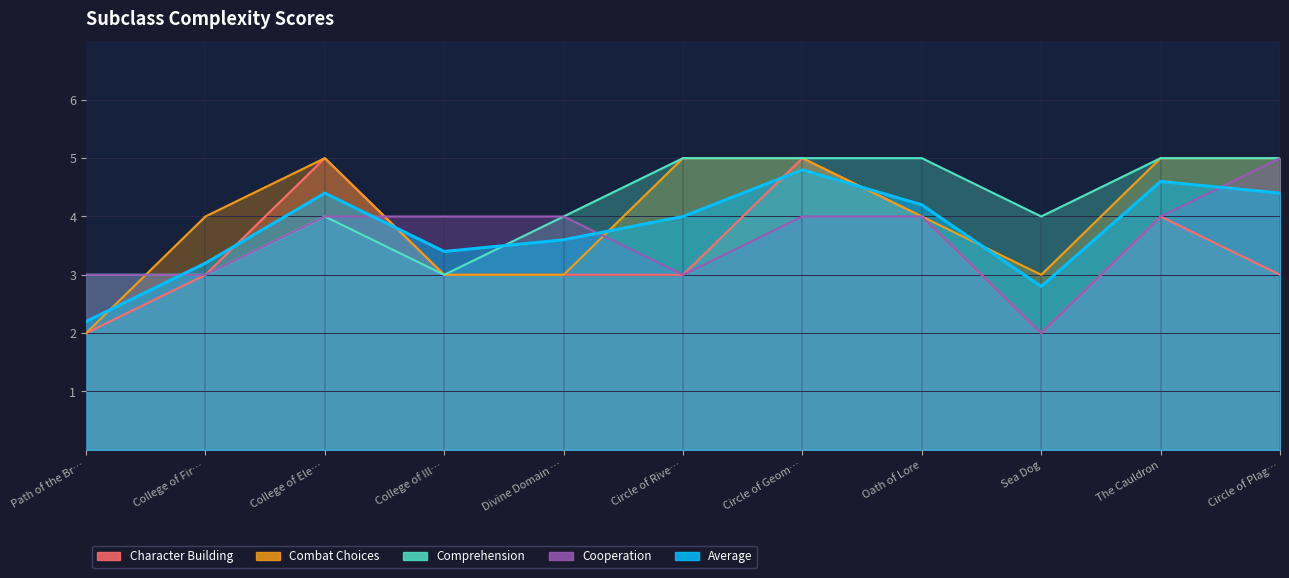

How many lines are shown in the chart?

5